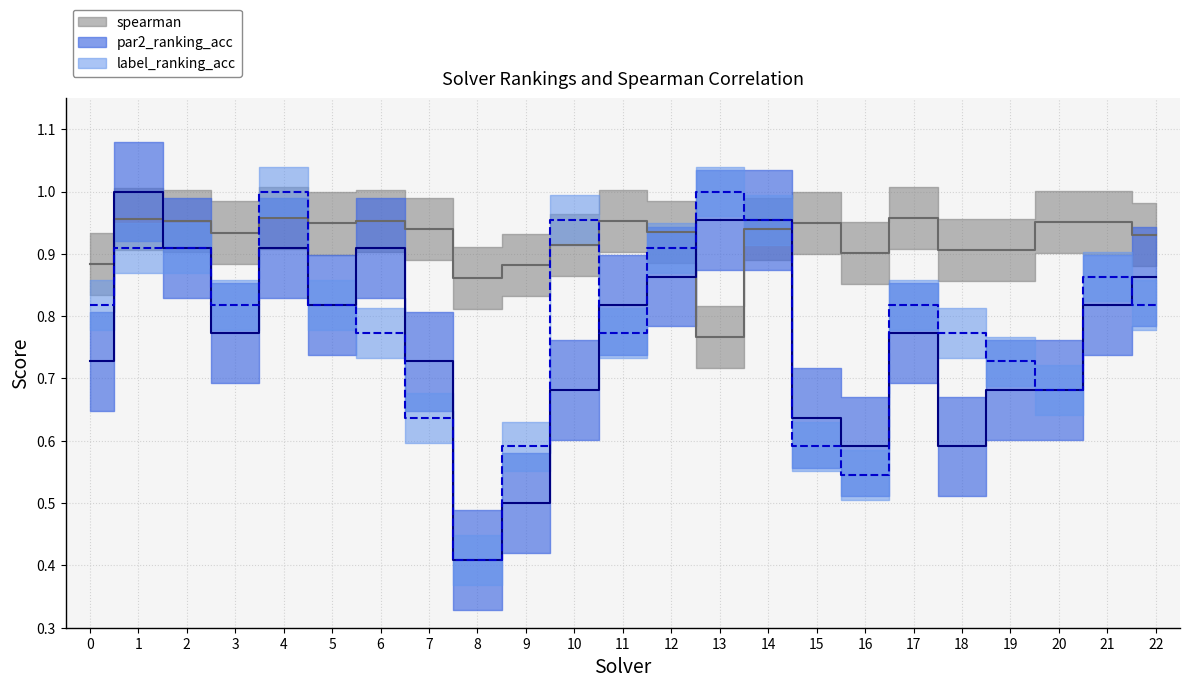

After their last crossing, which series has the higher values: label_ranking_acc or spearman?

spearman